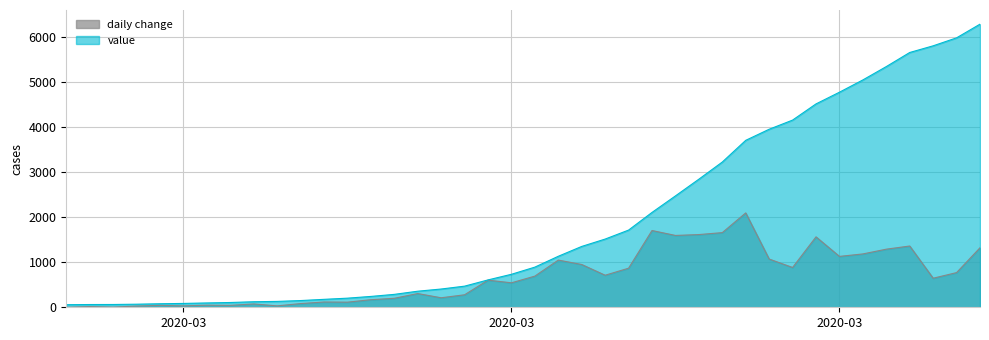

True or false: the data has more than 1 interior local peaks.

False